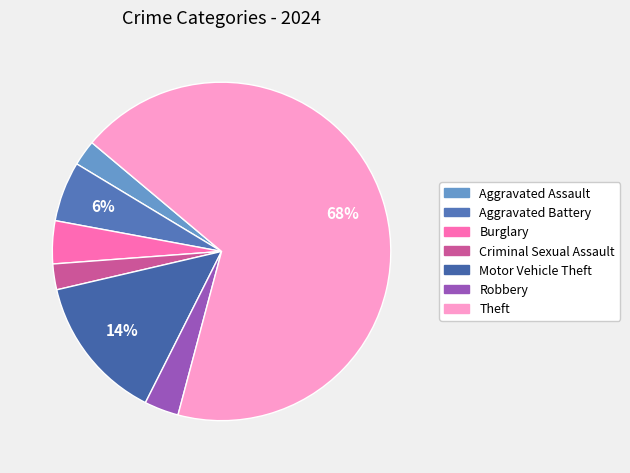

Is the sum of Aggravated Assault and Robbery greater than half?

No